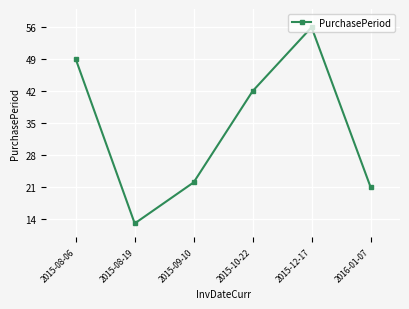

At which category does the data reach its first local valley?

2015-08-19